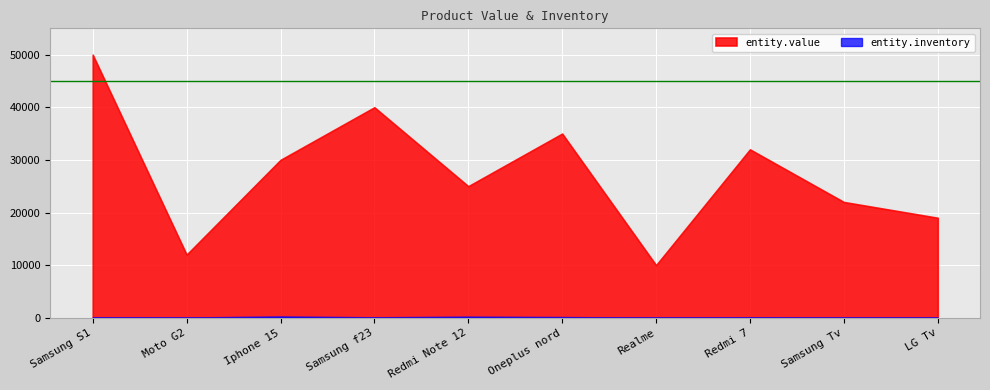

What is the difference between the maximum and minimum values in the entity.value series?

40000